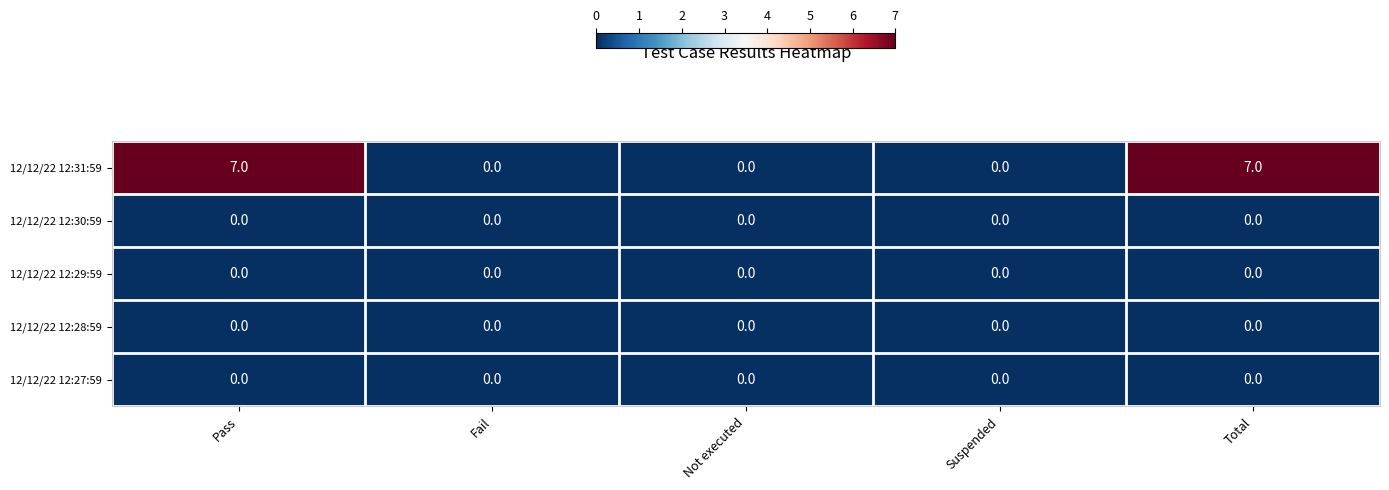

Reading right to left, list all the values displayed in this chart.

12/12/22 12:31:59: Total=7	Suspended=0	Not executed=0	Fail=0	Pass=7
12/12/22 12:30:59: Total=0	Suspended=0	Not executed=0	Fail=0	Pass=0
12/12/22 12:29:59: Total=0	Suspended=0	Not executed=0	Fail=0	Pass=0
12/12/22 12:28:59: Total=0	Suspended=0	Not executed=0	Fail=0	Pass=0
12/12/22 12:27:59: Total=0	Suspended=0	Not executed=0	Fail=0	Pass=0